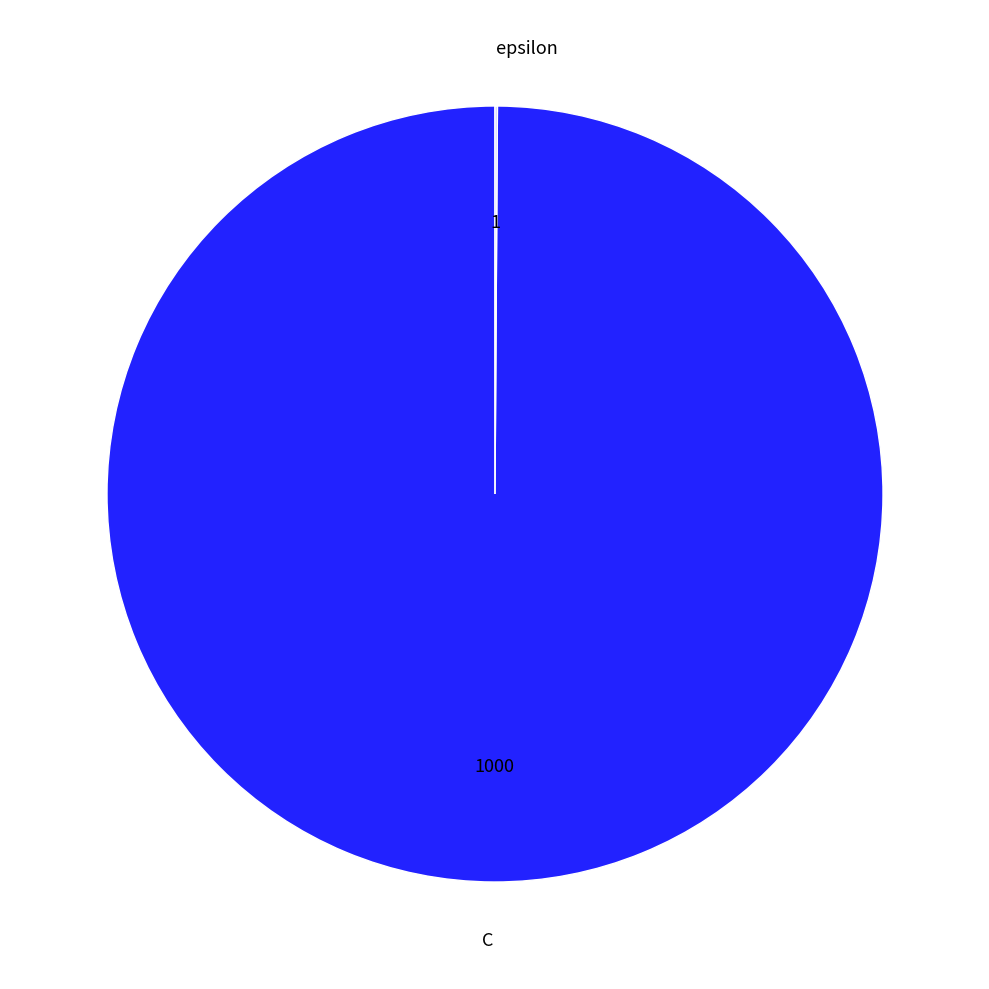

Is there any slice that represents more than half of the pie?

Yes